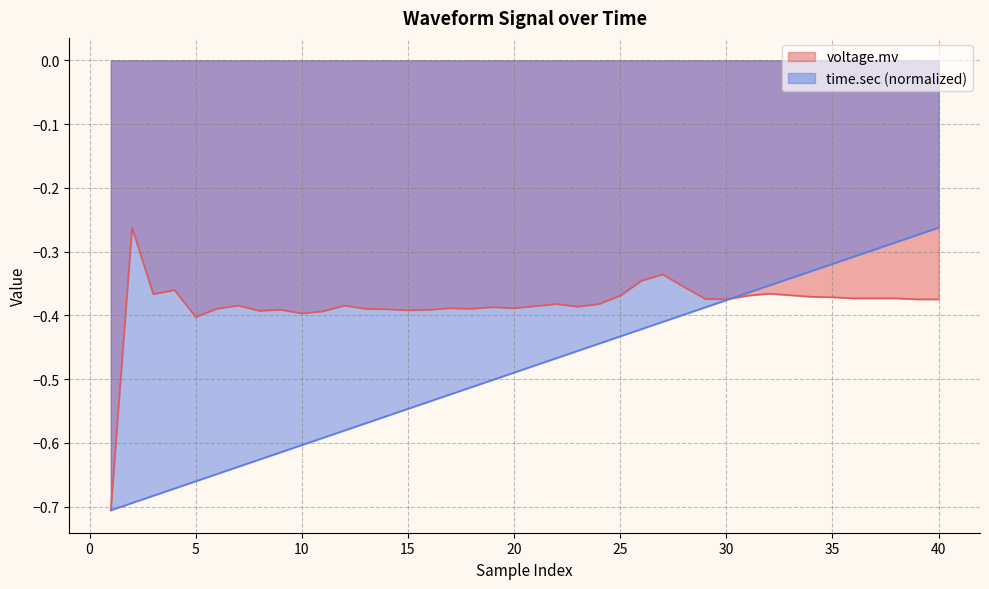

How many times do time.sec and voltage.mv cross each other?

1